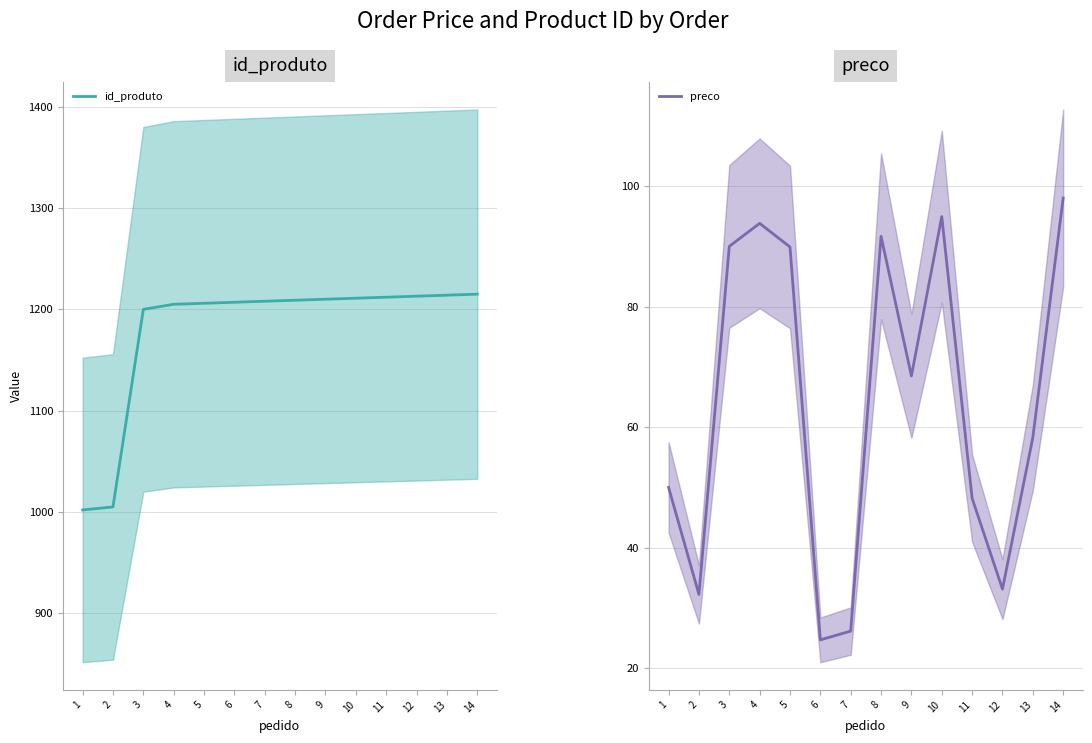

Reading left to right, transcribe all the data shown in this chart.

id_produto: 1002.0	1005.0	1200.0	1205.0	1206.0	1207.0	1208.0	1209.0	1210.0	1211.0	1212.0	1213.0	1214.0	1215.0
preco: 50.0	32.2	90.0	93.8	89.9	24.7	26.2	91.7	68.5	94.9	48.2	33.1	58.3	98.0